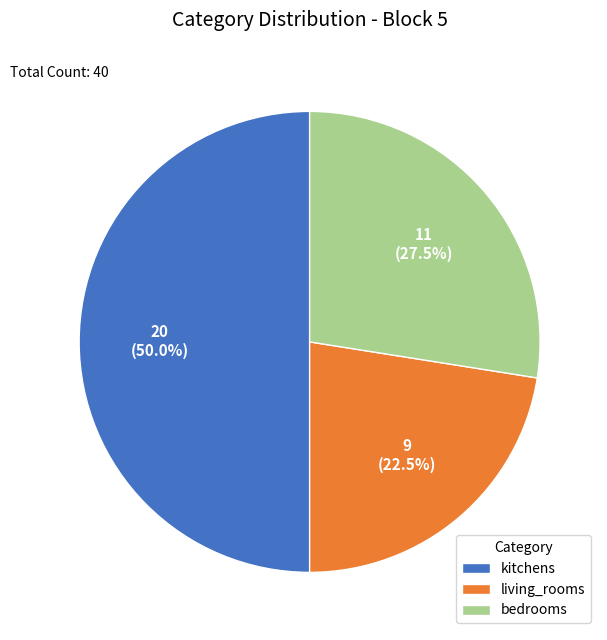

What is the total percentage of kitchens and bedrooms?

77.5%